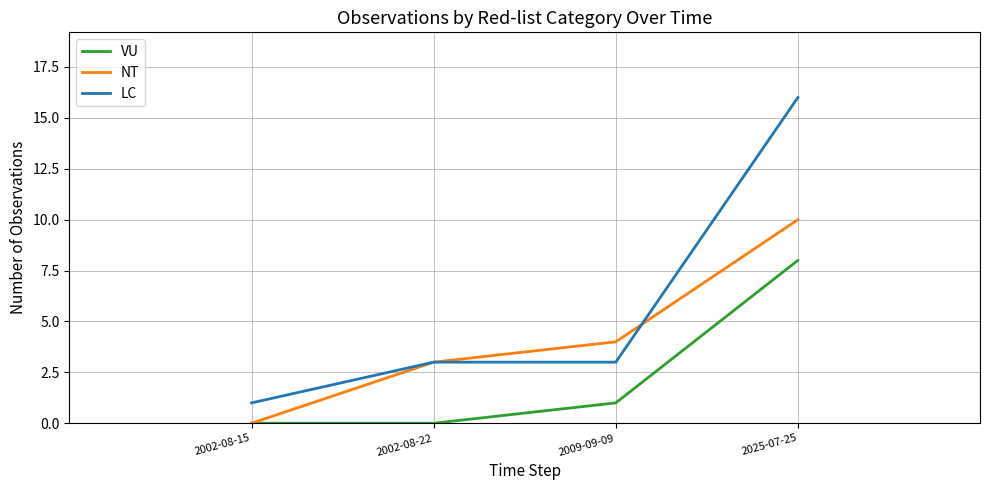

At which label is NT closest to 5?

2009-09-09